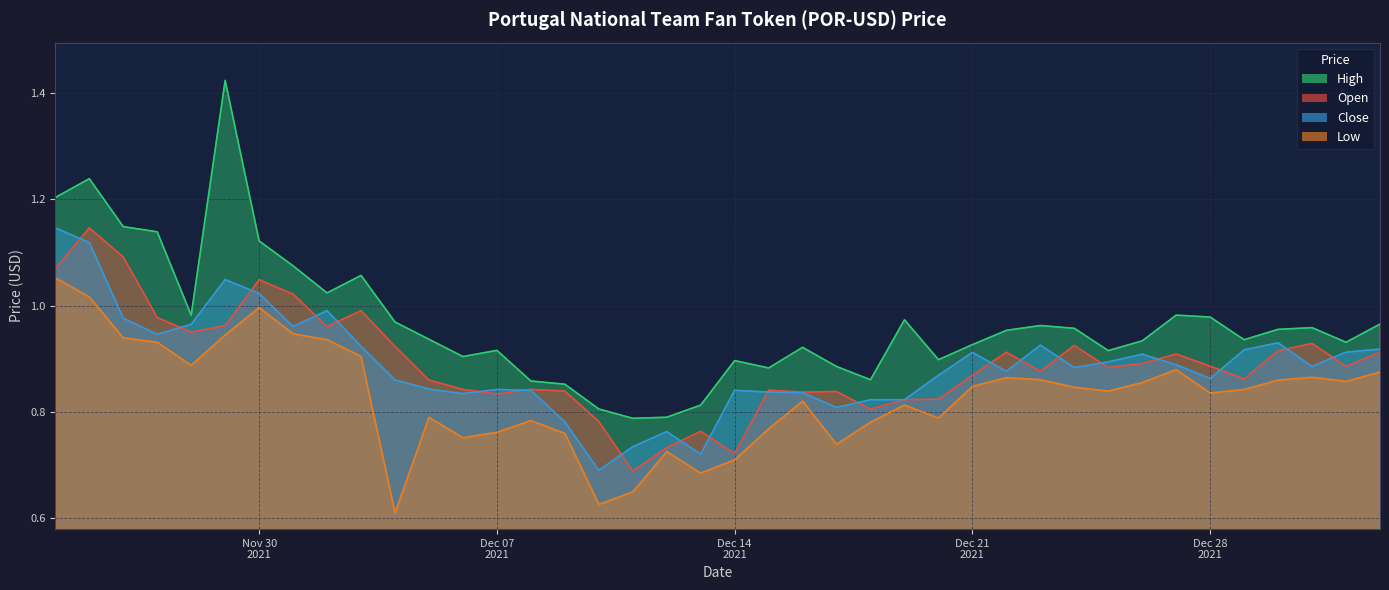

Does the chart display data point markers on the line(s)?

No